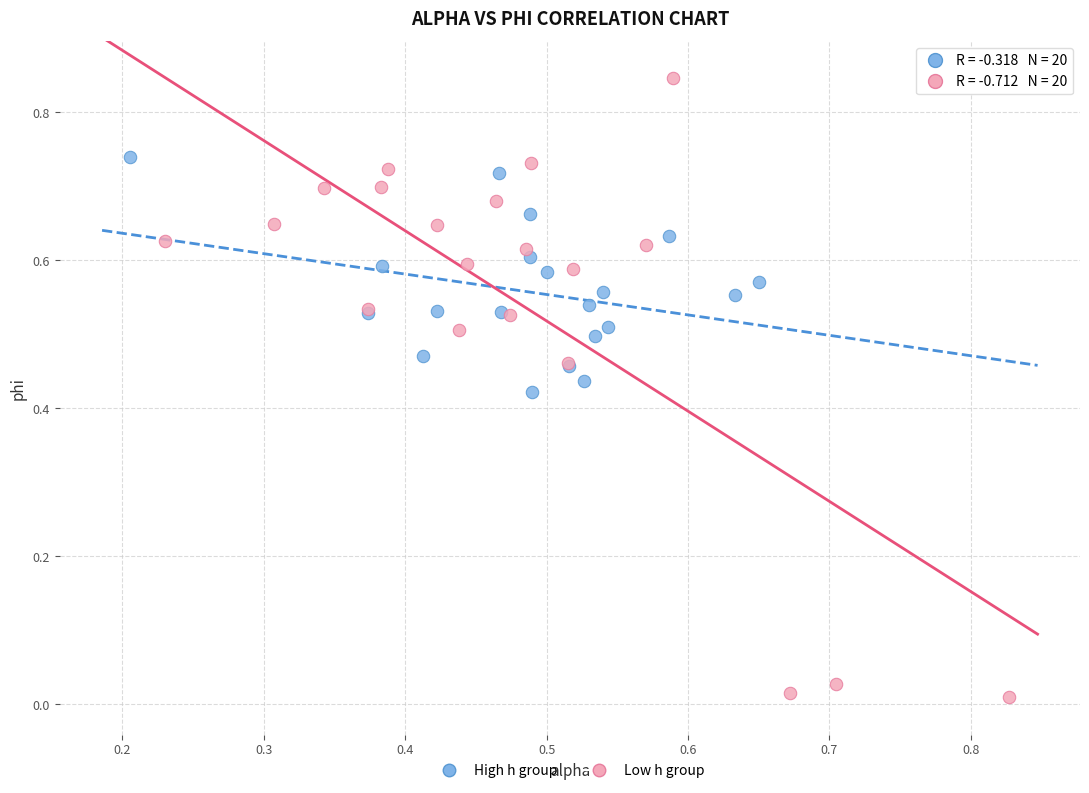

What are all the series names shown in the legend?

High h group, Low h group